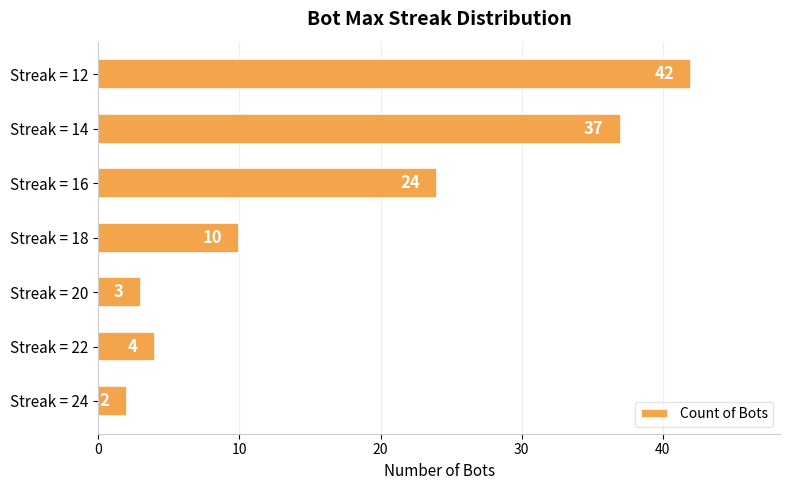

What is the difference between the maximum and second lowest values?

39